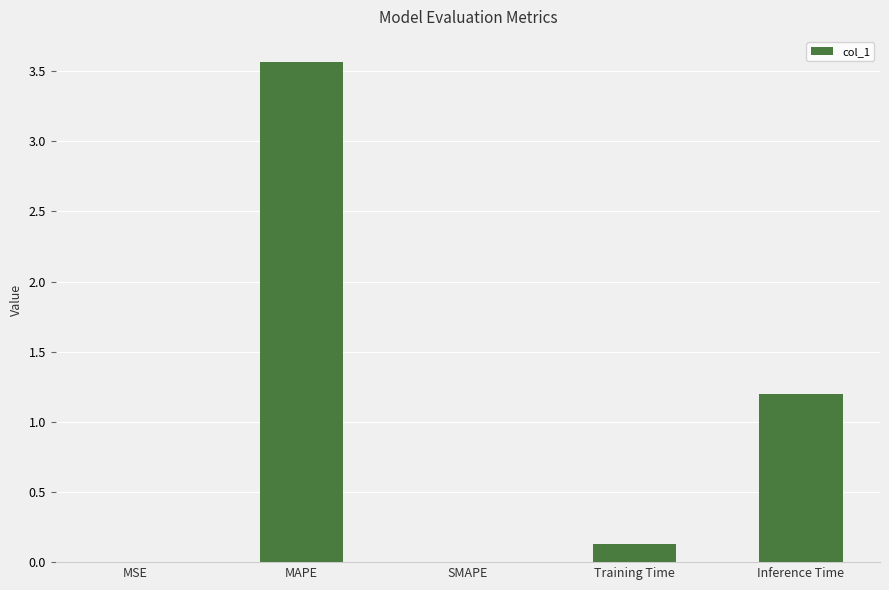

Count the number of data series in this chart.

1